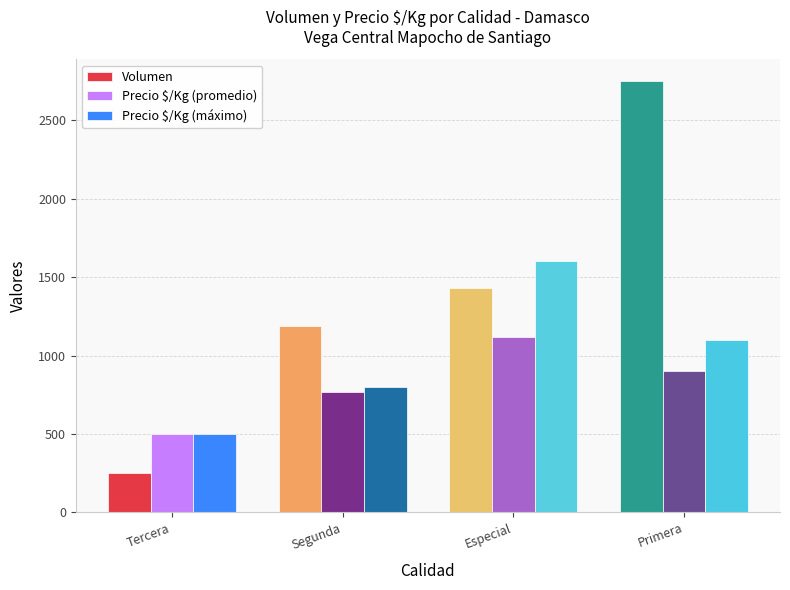

What is the sum of all Precio $/Kg (máximo) values?

4000